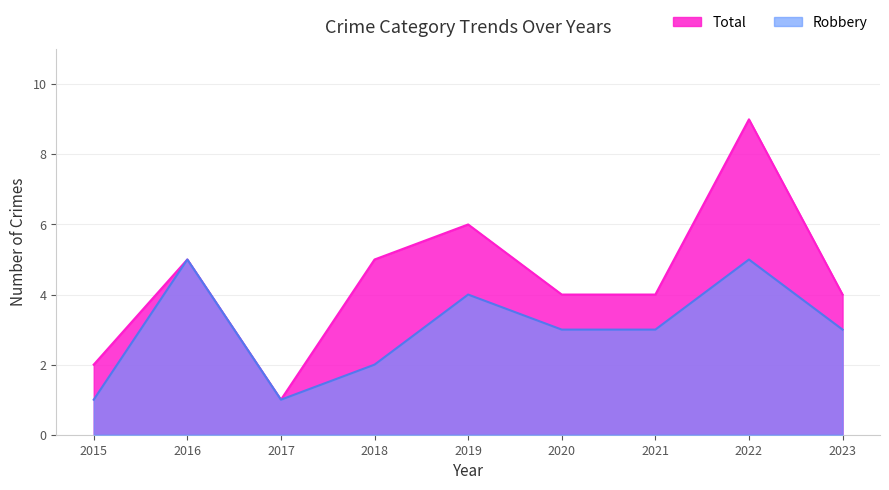

Reading right to left, list all the values displayed in this chart.

Robbery: 3	5	3	3	4	2	1	5	1
Total: 4	9	4	4	6	5	1	5	2